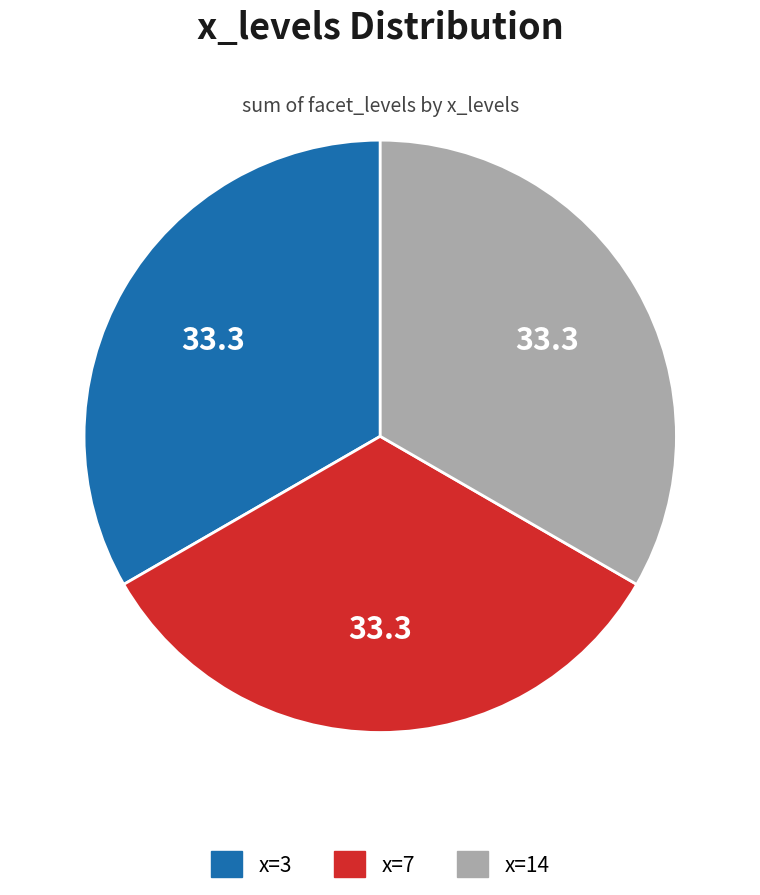

Does any single category account for the majority?

No